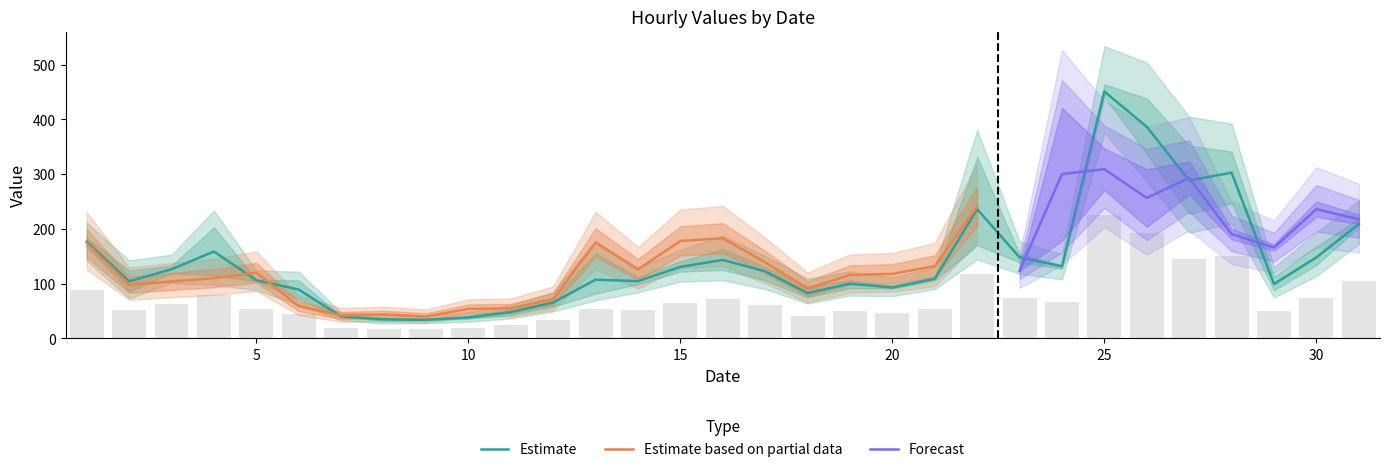

What is the minimum value for Estimate?

34.0